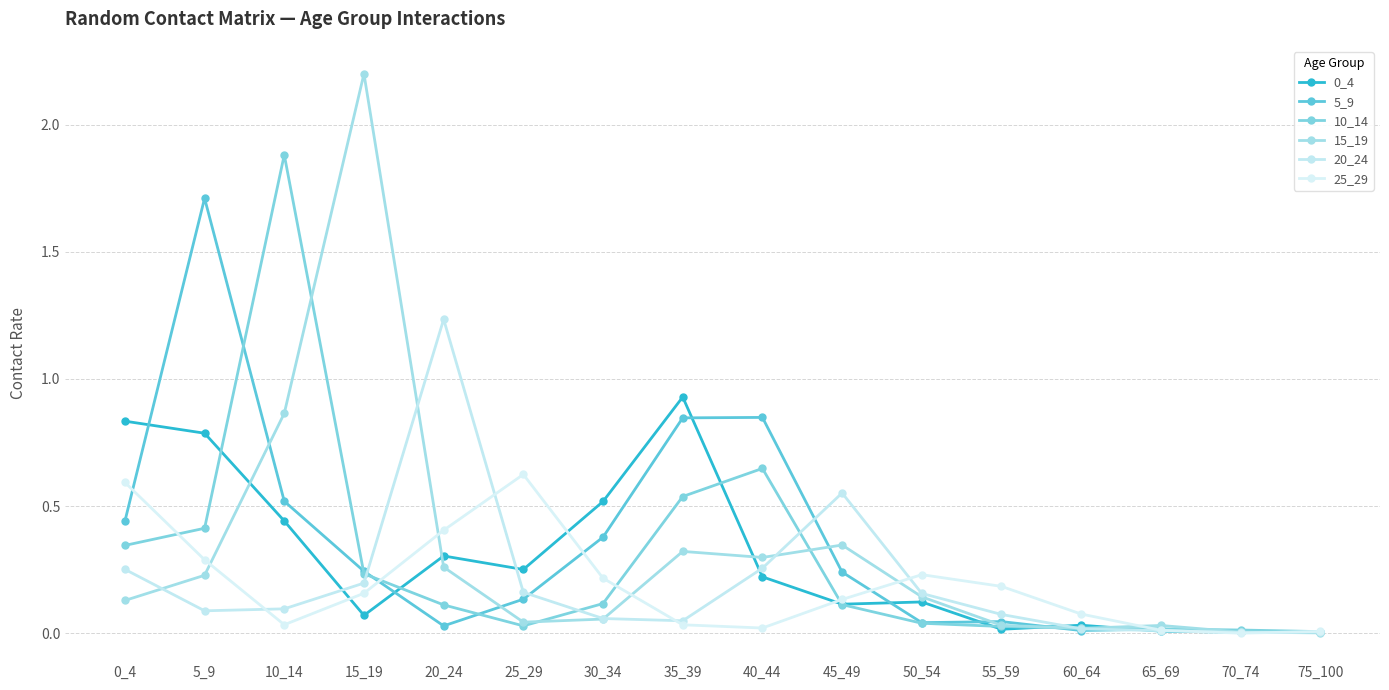

How many categories are shown in the chart?

16